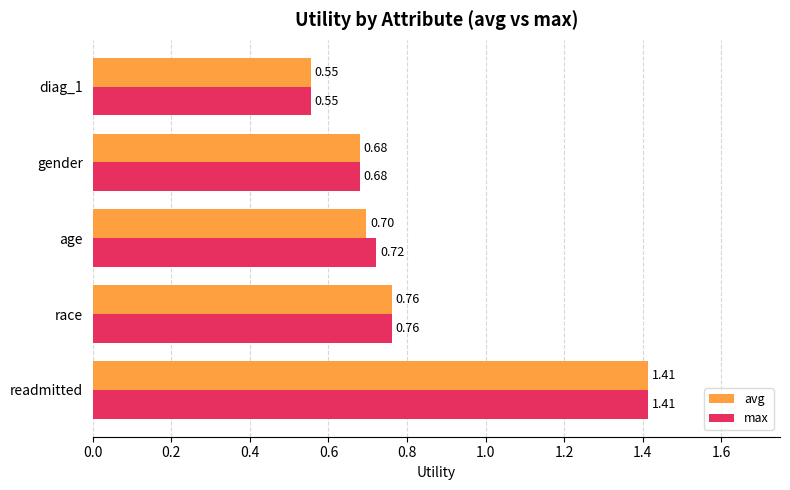

At which category is the sum across all series the highest?

readmitted